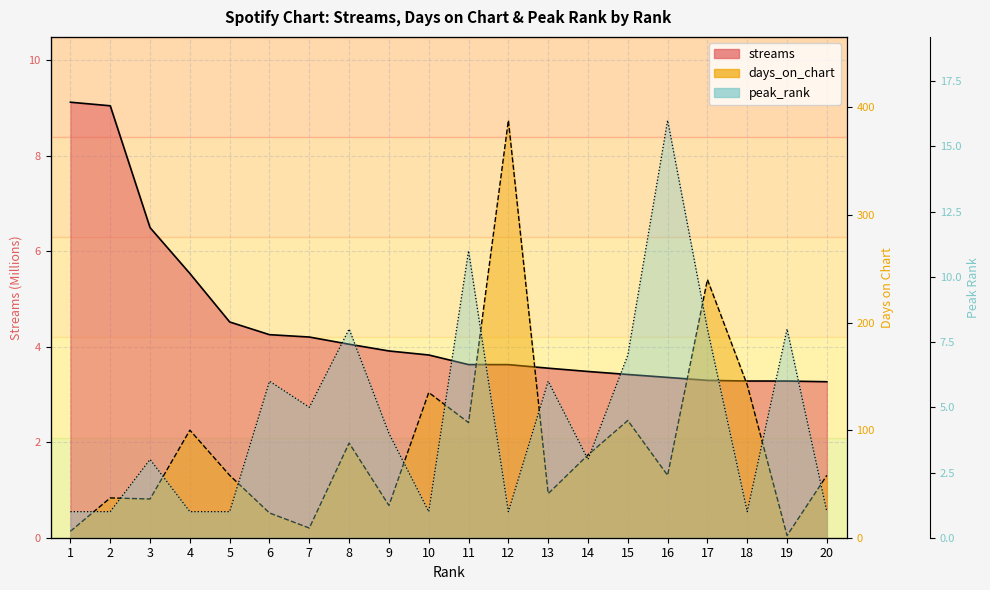

Read the days_on_chart value at 2.

37.0